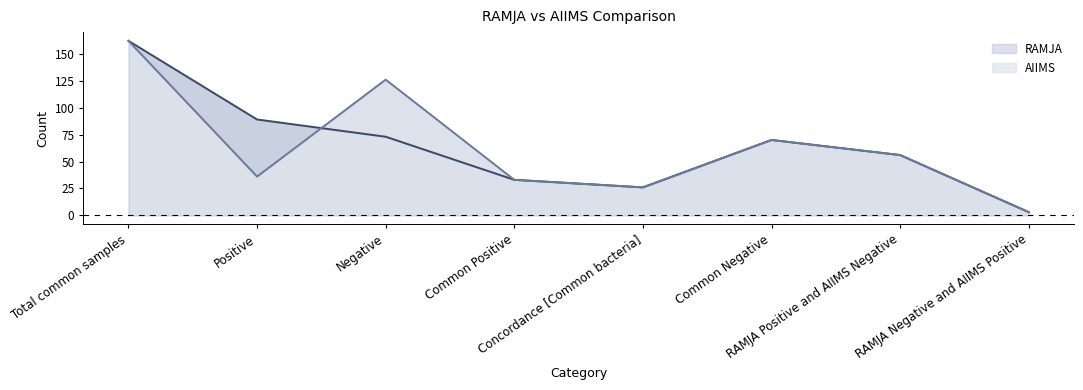

Does the chart have visible grid lines?

No